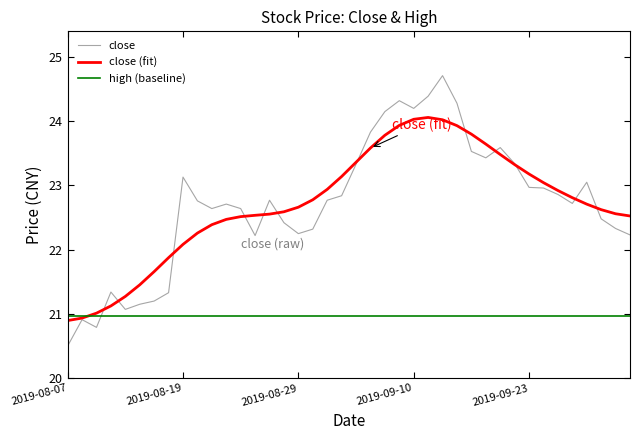

What is the smallest value displayed?

20.5